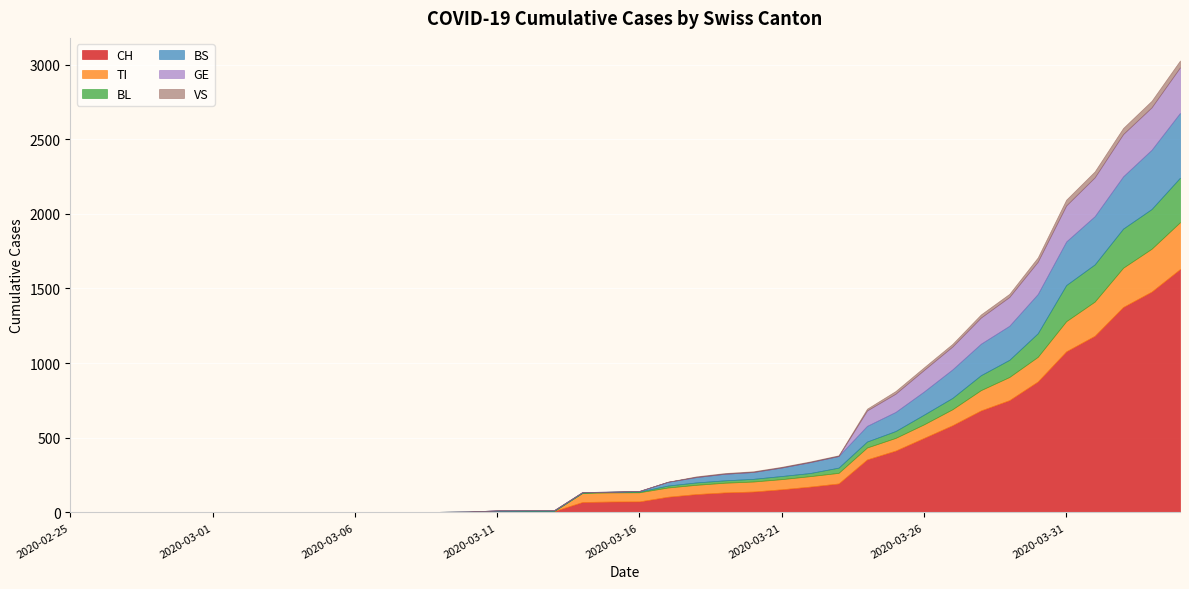

True or false: BS has a value of 292 at 2020-03-31.

True